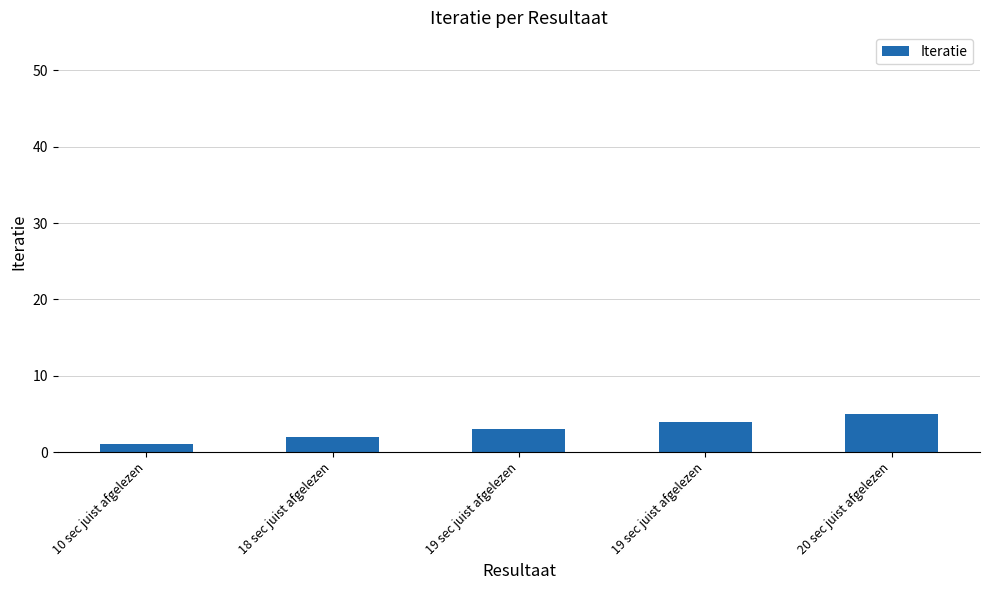

How many data points are less than 3?

2